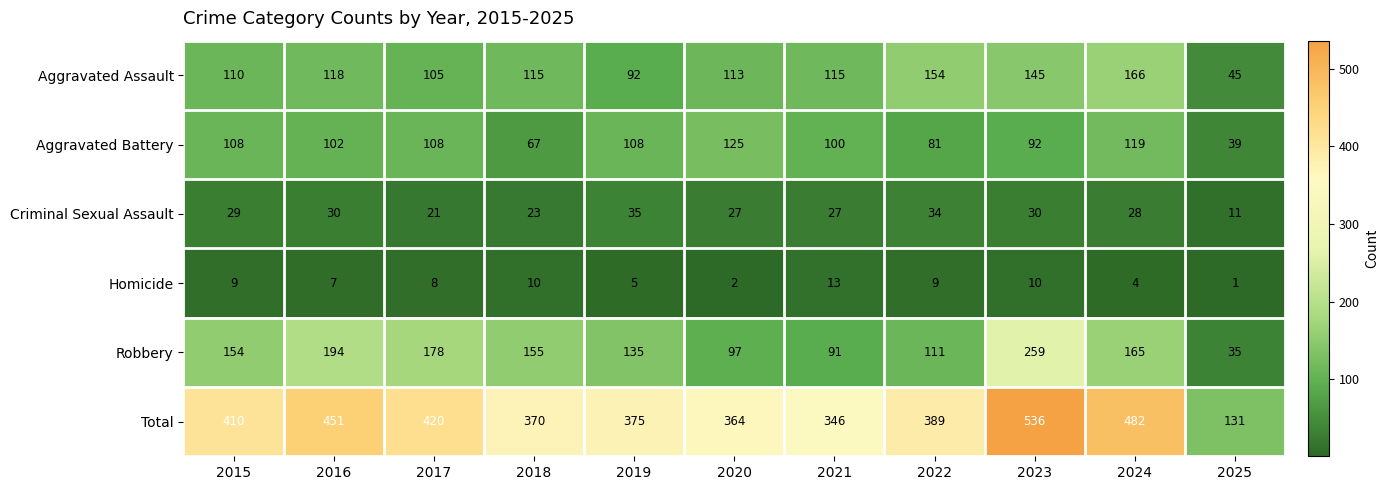

At 2021, list the series in order from smallest to largest.

Homicide, Criminal Sexual Assault, Robbery, Aggravated Battery, Aggravated Assault, Total